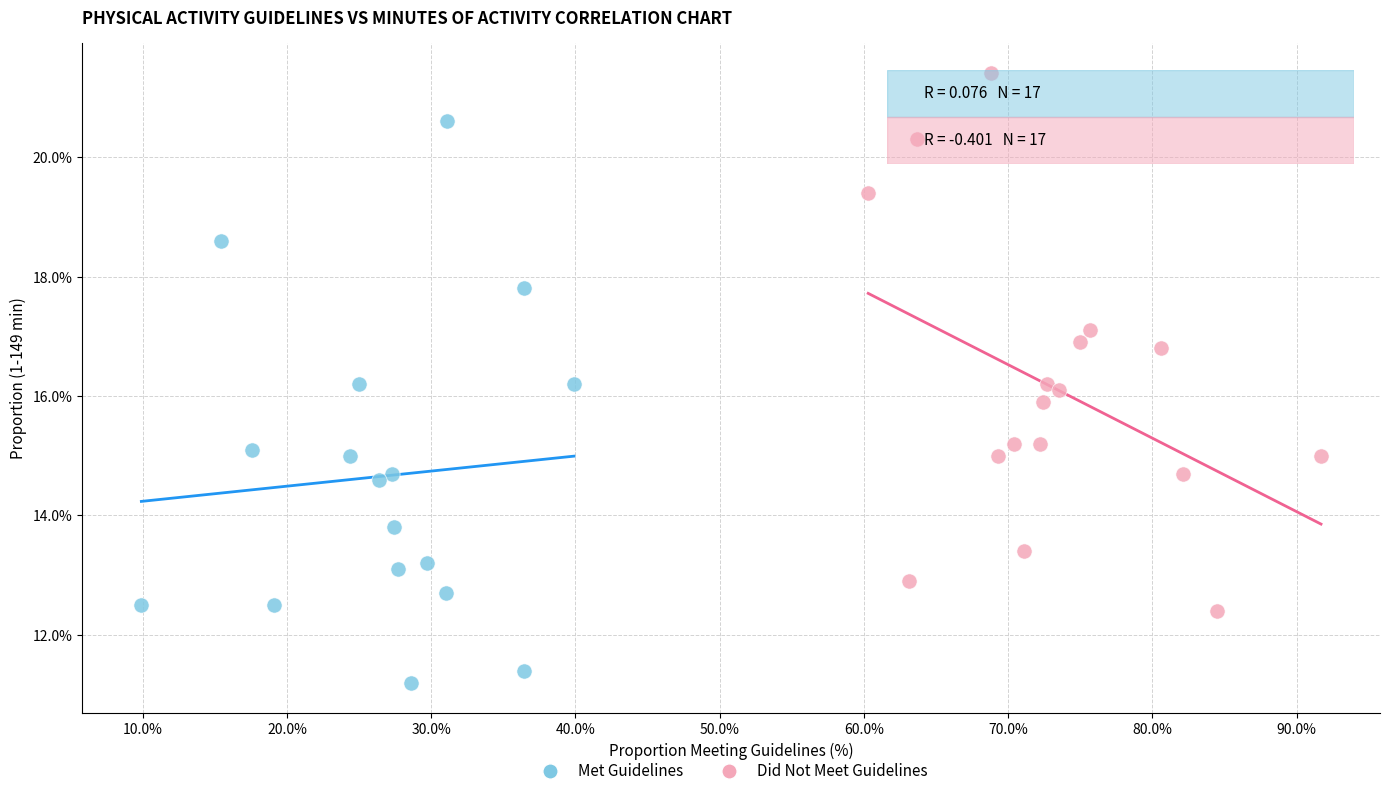

Which series reaches the maximum Y coordinate?

Did Not Meet Guidelines